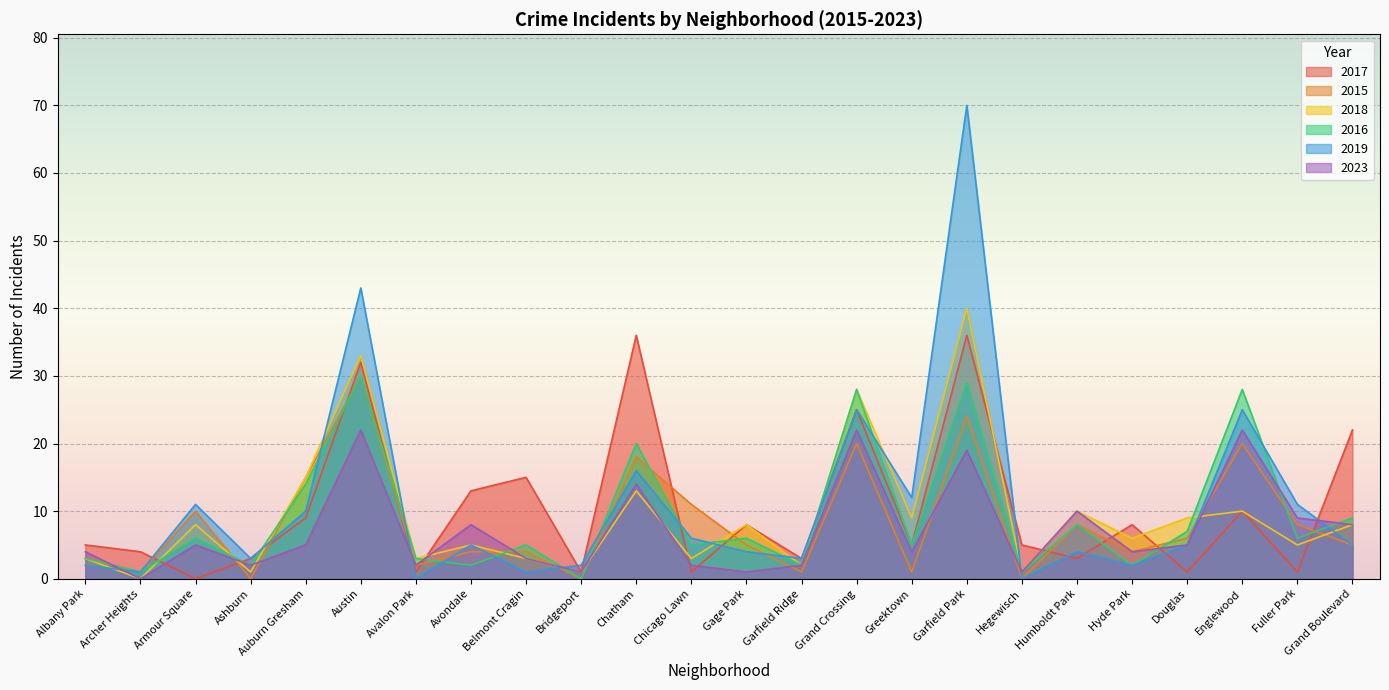

What is the difference between the maximum and minimum values in the 2017 series?

36